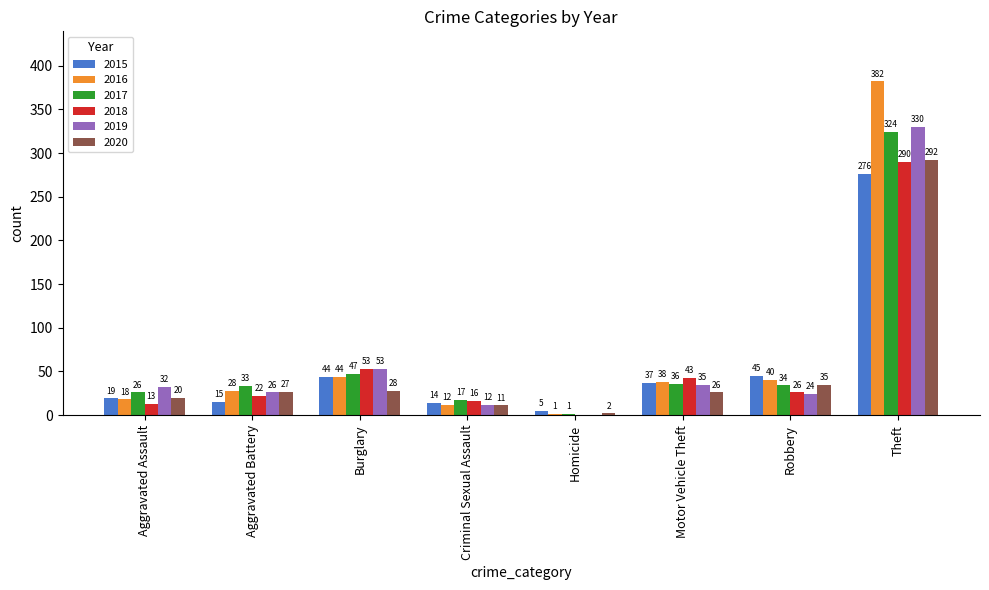

How many categories are shown in the chart?

8